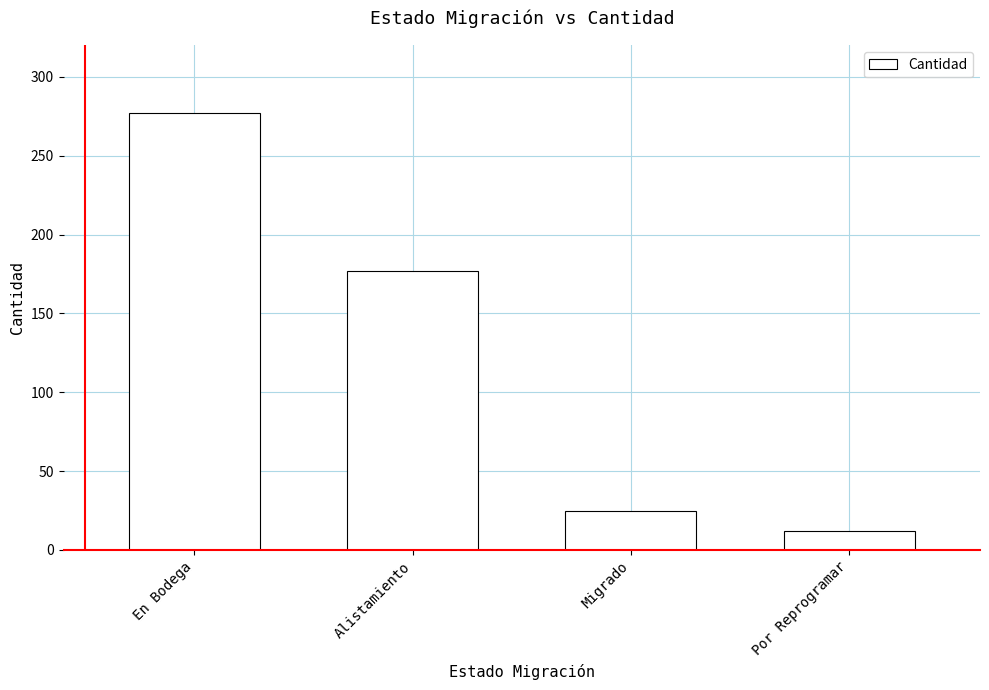

What is the change in value from Alistamiento to Por Reprogramar?

-165